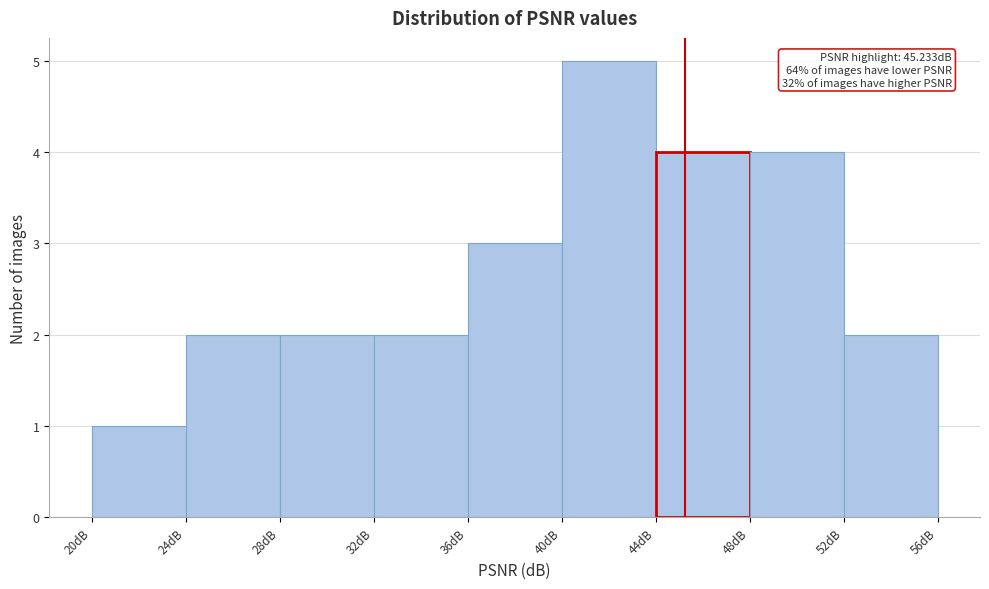

Which range on the x-axis has the tallest bar?

40 to 44